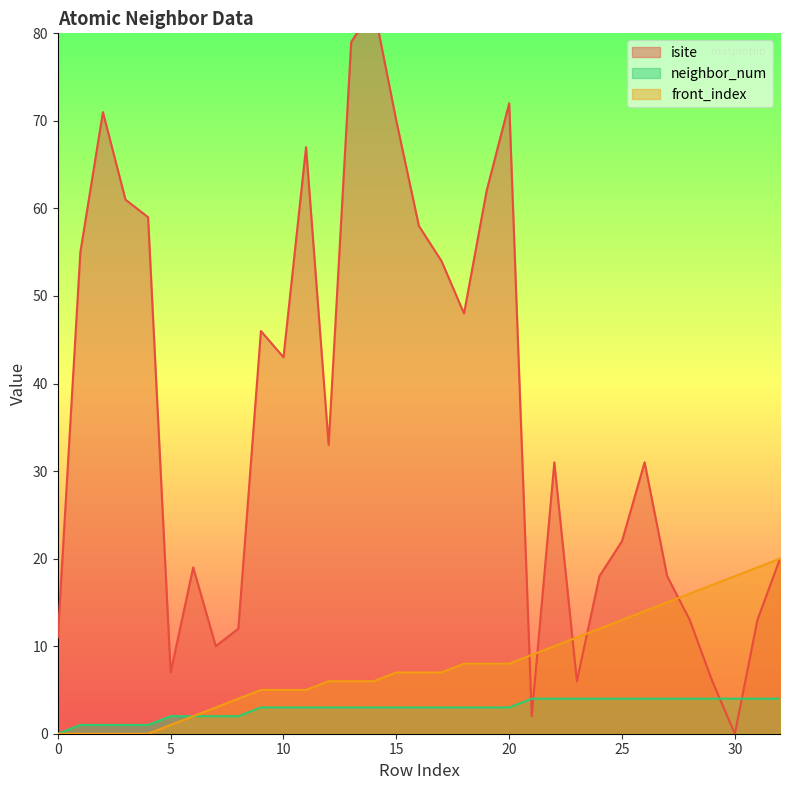

List the labels in order of neighbor_num value, smallest first.

0, 1, 2, 3, 4, 5, 6, 7, 8, 9, 10, 11, 12, 13, 14, 15, 16, 17, 18, 19, 20, 21, 22, 23, 24, 25, 26, 27, 28, 29, 30, 31, 32